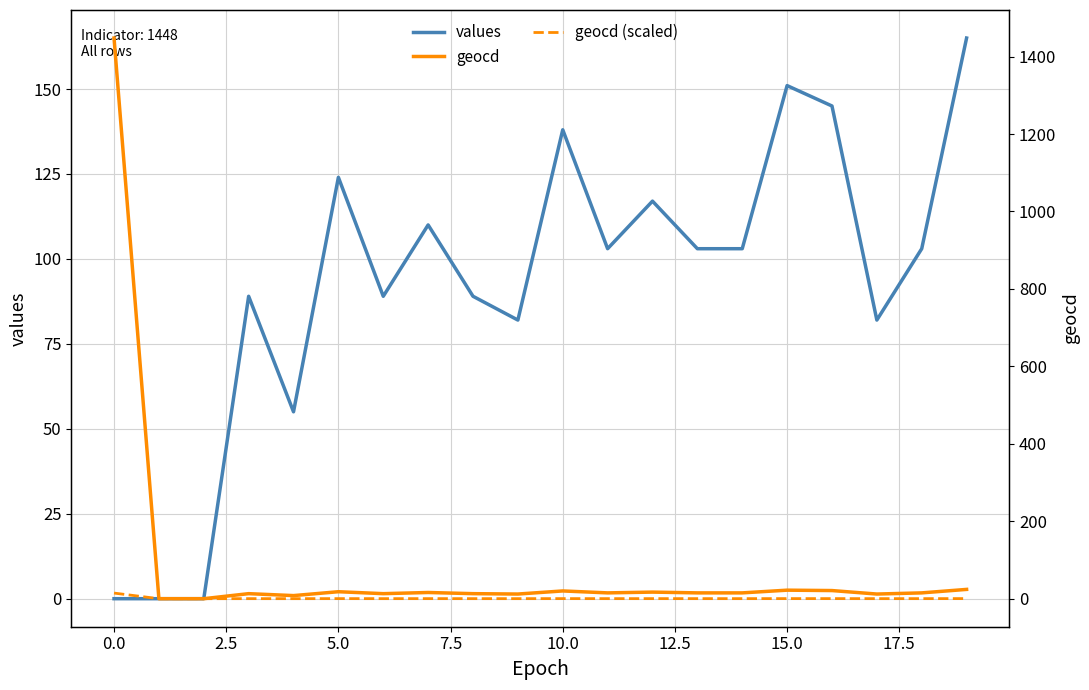

The geocd series shows 15.7 at 19. True or false?

False